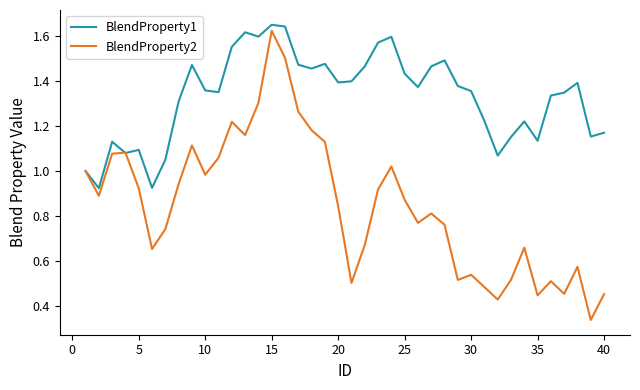

Which series has the largest range (max minus min)?

BlendProperty2